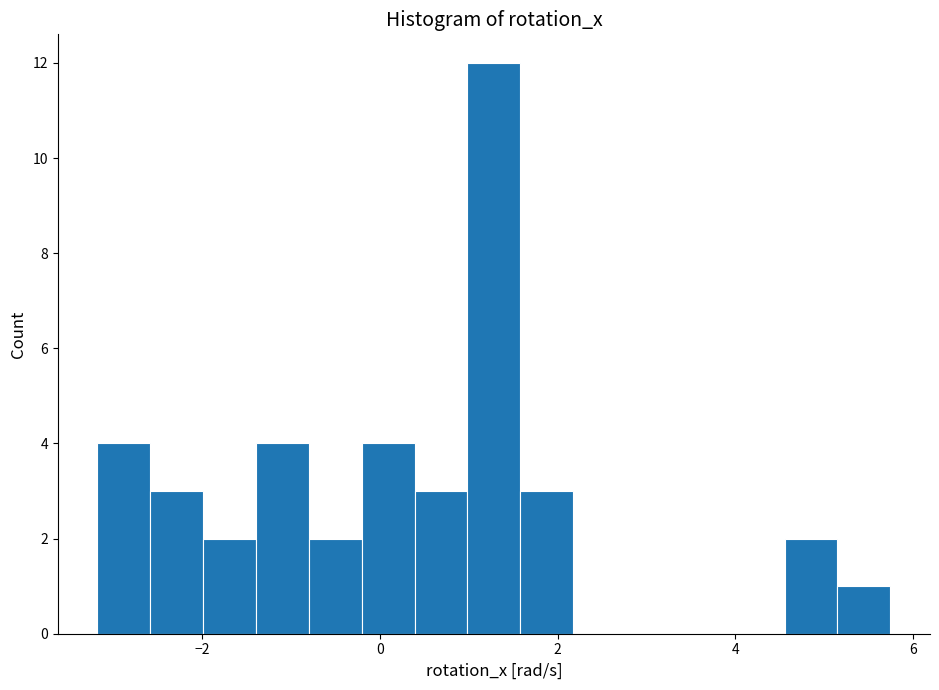

Read against the x-axis, roughly where is the centre of the tallest bar?

1.2